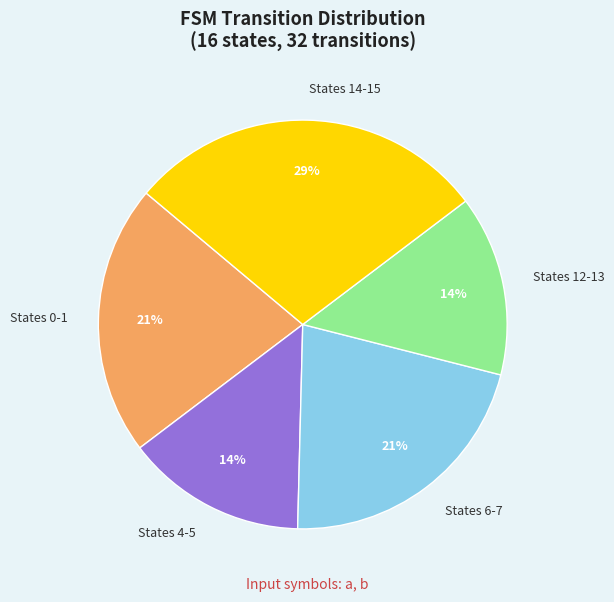

Between States 12-13 and States 6-7, which is larger?

States 6-7